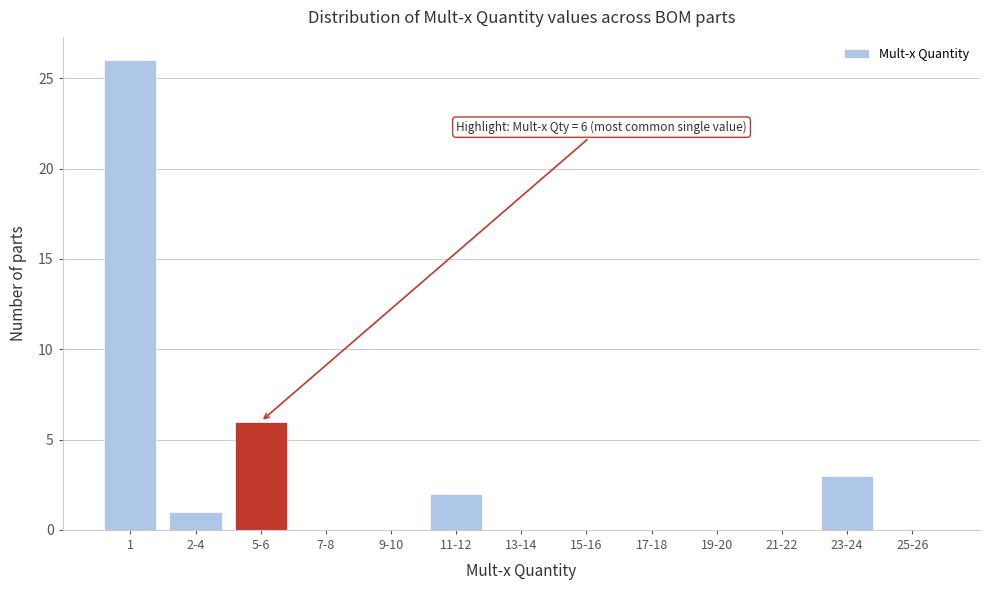

Reading left to right, extract all data points from this chart.

1=26	2-4=1	5-6=6	7-8=0	9-10=0	11-12=2	13-14=0	15-16=0	17-18=0	19-20=0	21-22=0	23-24=3	25-26=0